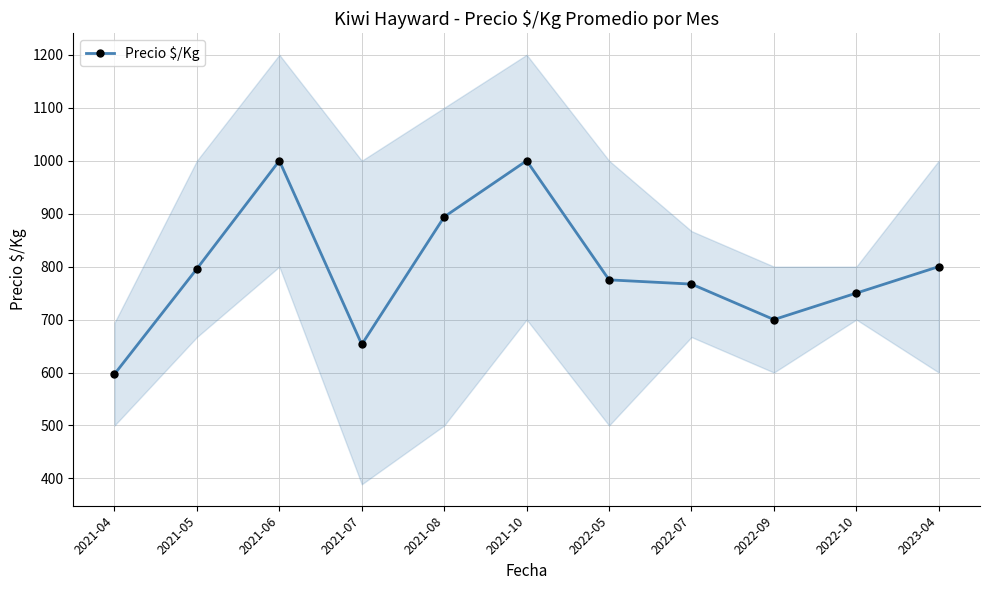

What position from the left is 2021-08?

5